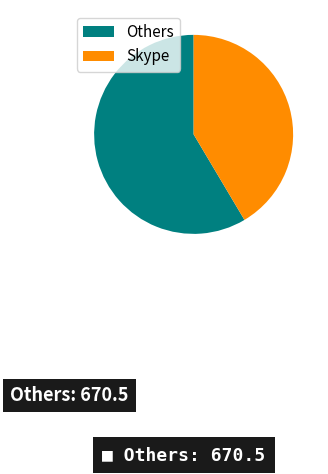

Is Others the majority of the pie?

Yes